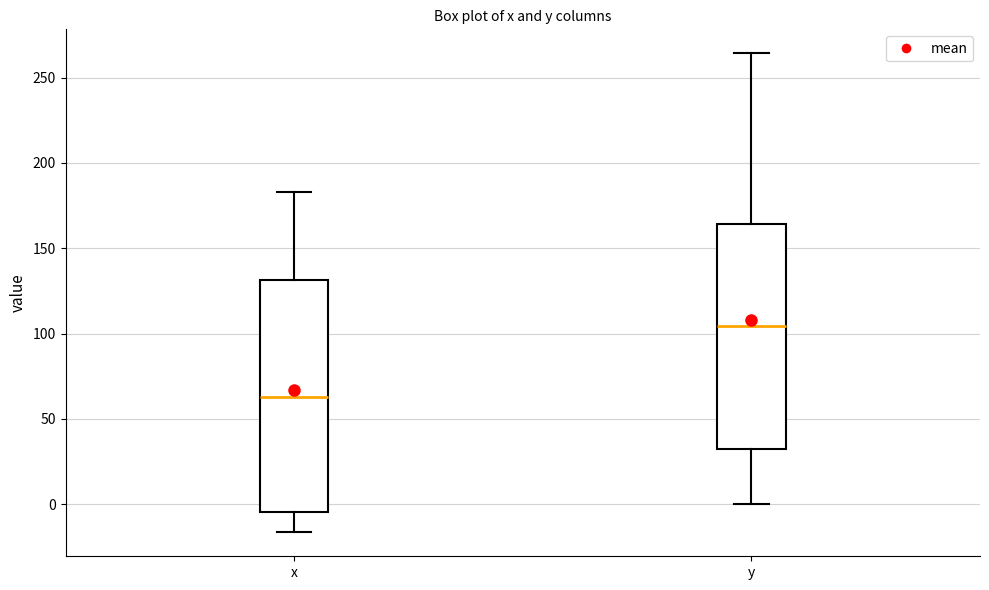

Where does the lower whisker of the box for y end on the y-axis? The values are not printed on the chart, so give them approximately, as read against the axis.

0